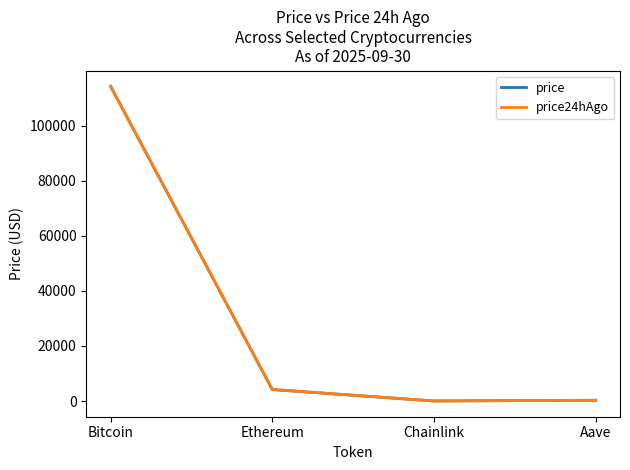

Where does the price series first go above 4164?

Bitcoin